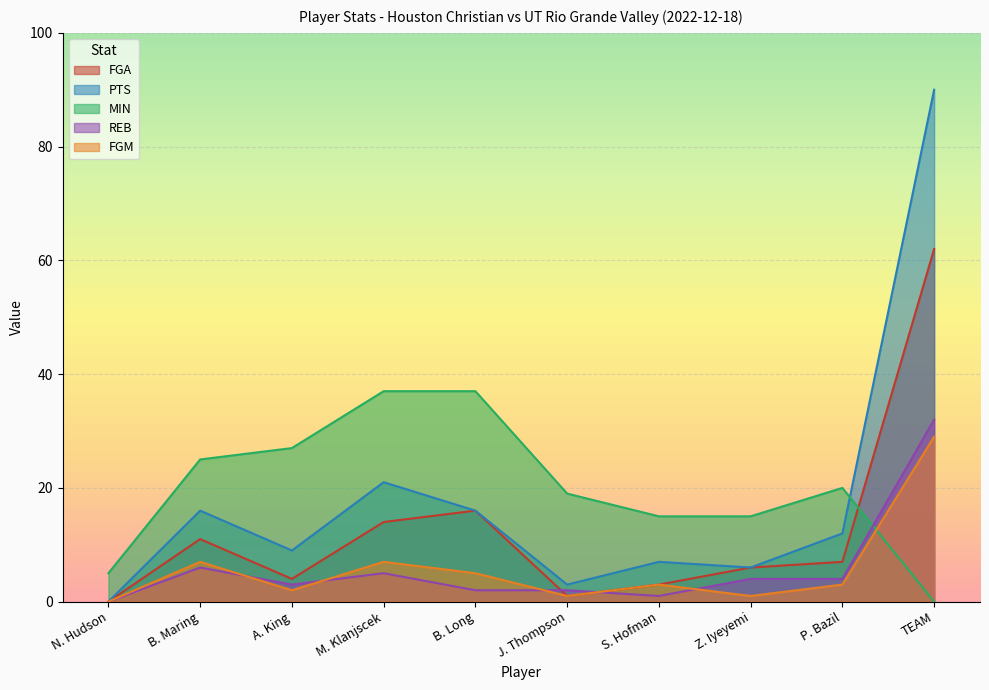

Where is the first local minimum for REB?

A. King